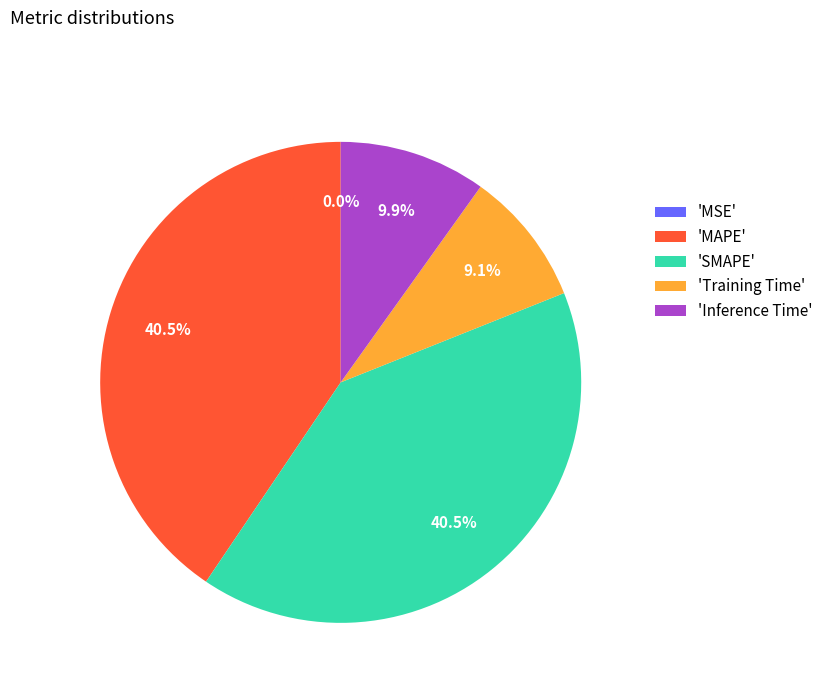

Is there a majority slice in this chart?

No